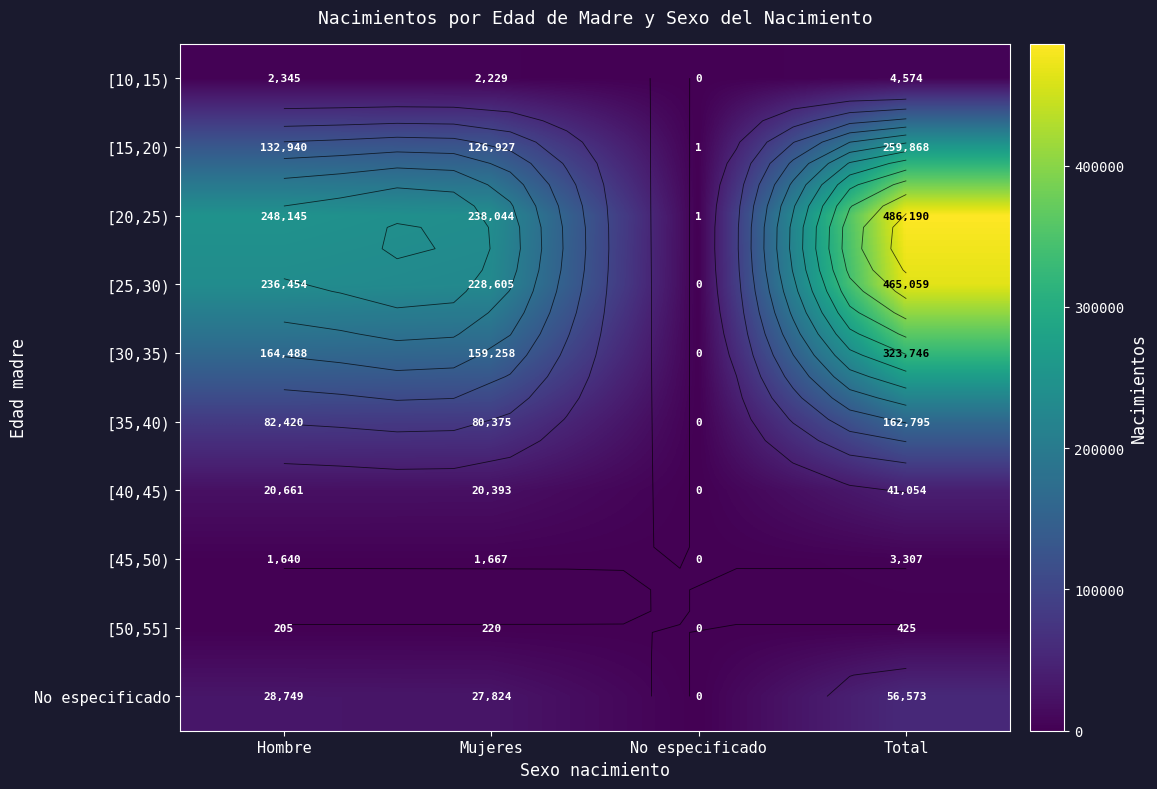

Where does the No especificado series first go above 28749?

Total